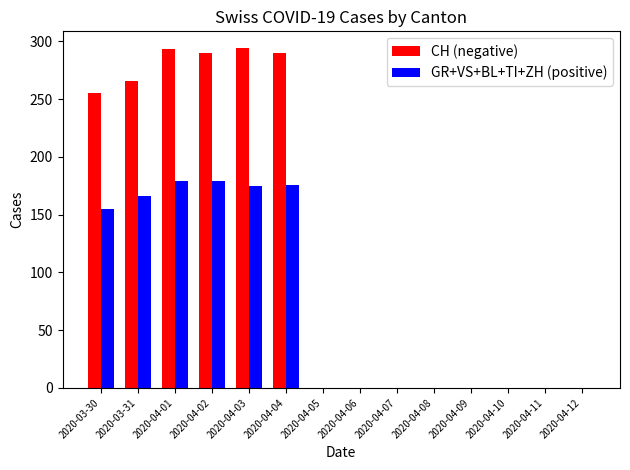

What is the greatest value displayed?

294